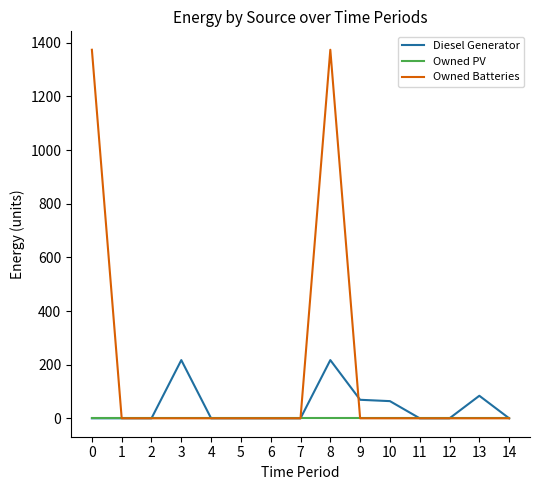

At which category is the sum across all series the highest?

8